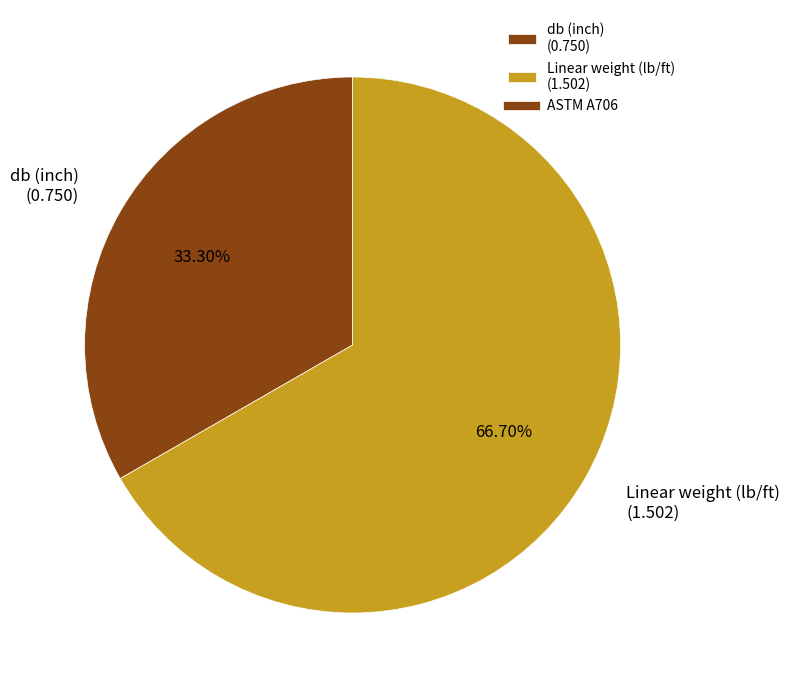

How many segments does this pie chart have?

2